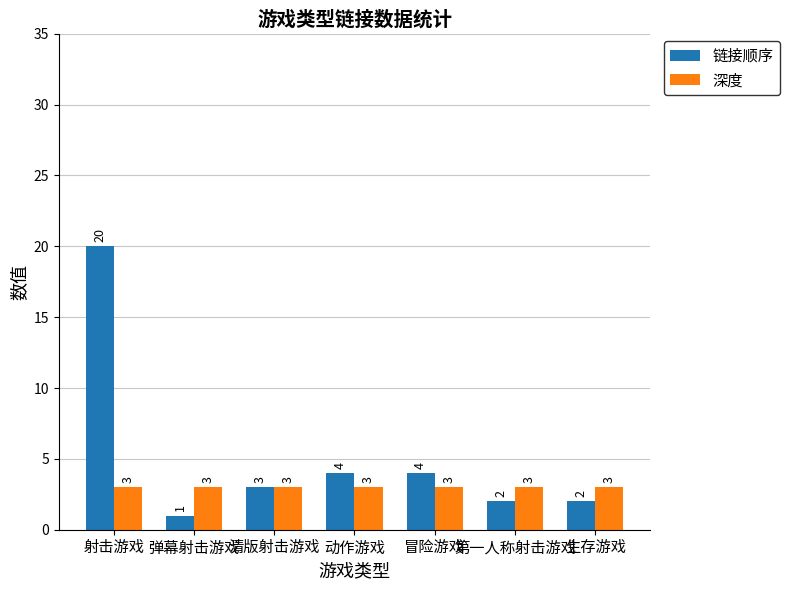

What is the maximum value for 深度?

3